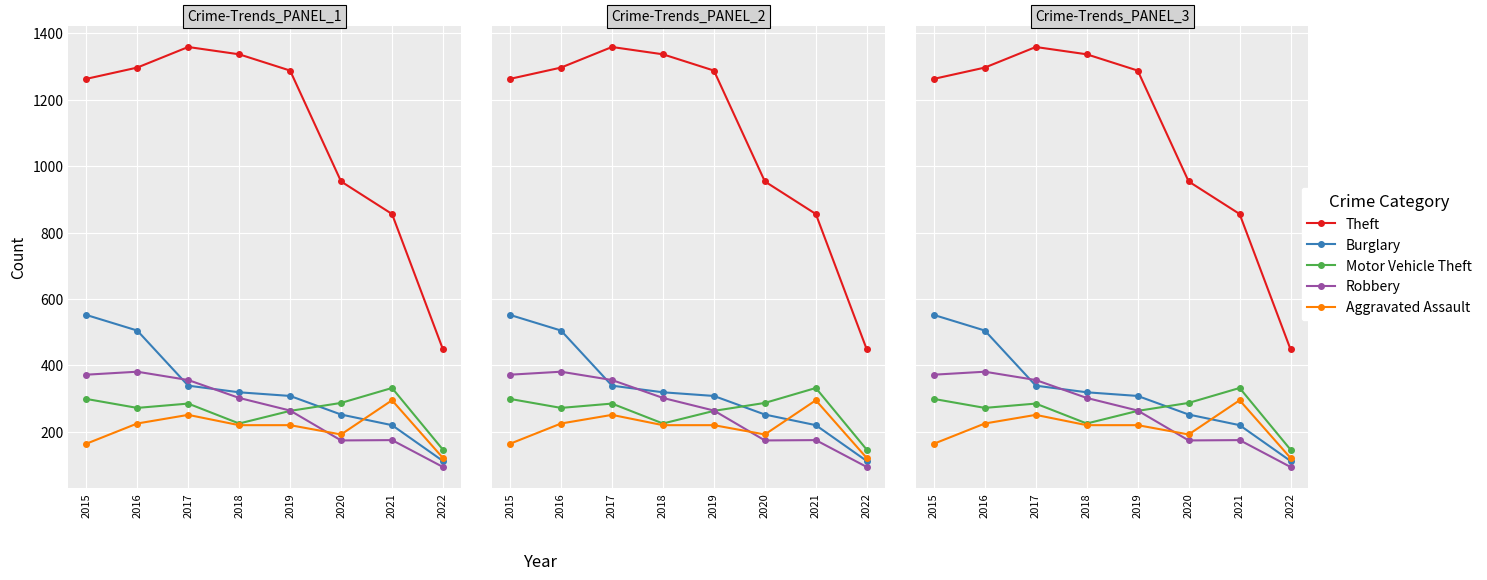

What is the value of the Motor Vehicle Theft point at the 8th from the left?

146